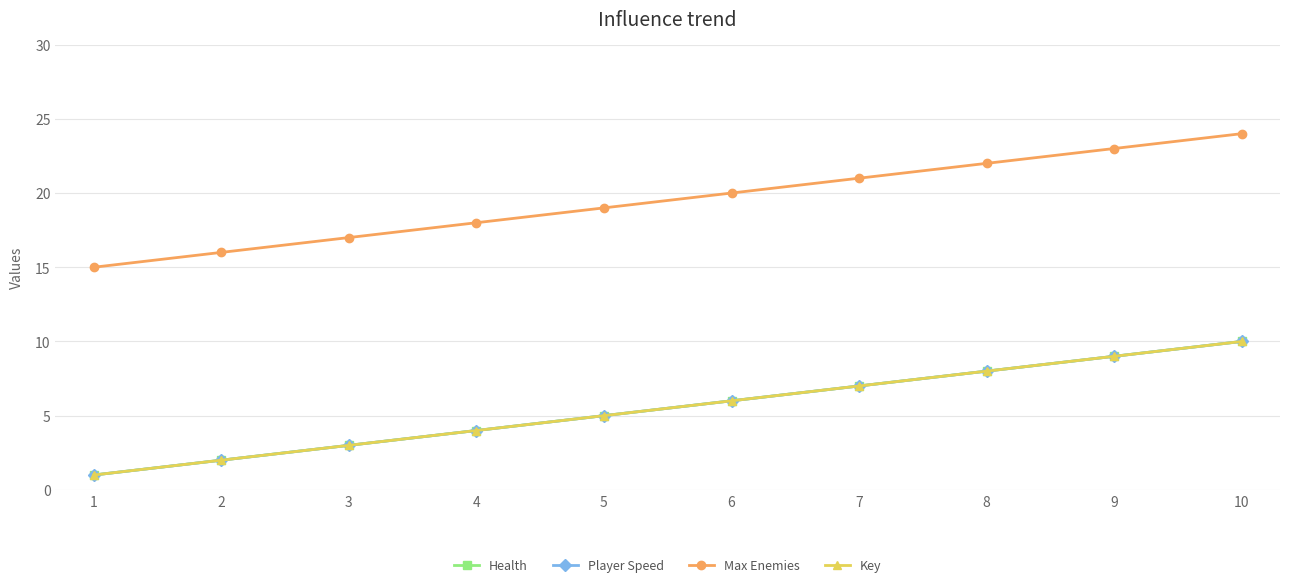

True or false: Health and Player Speed intersect in this chart.

False